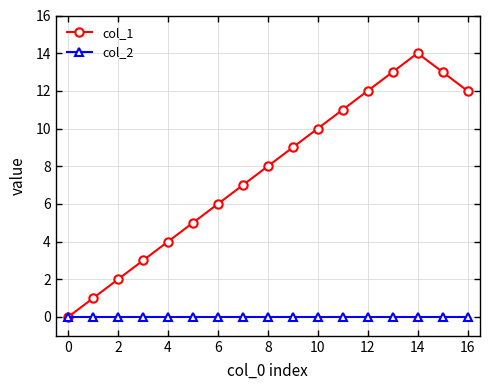

What is the value of the col_1 point at the 11th from the left?

10